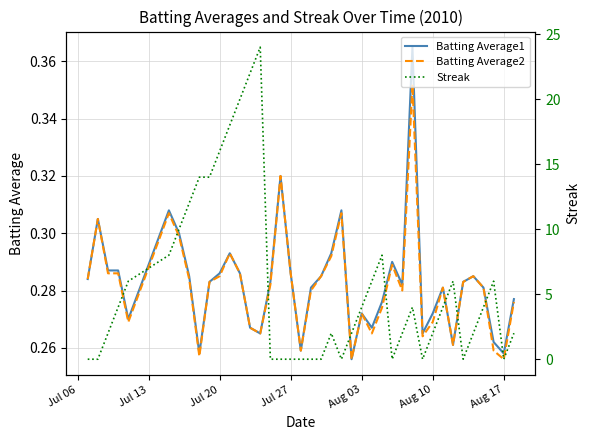

How many positive values does the Streak series have?

27